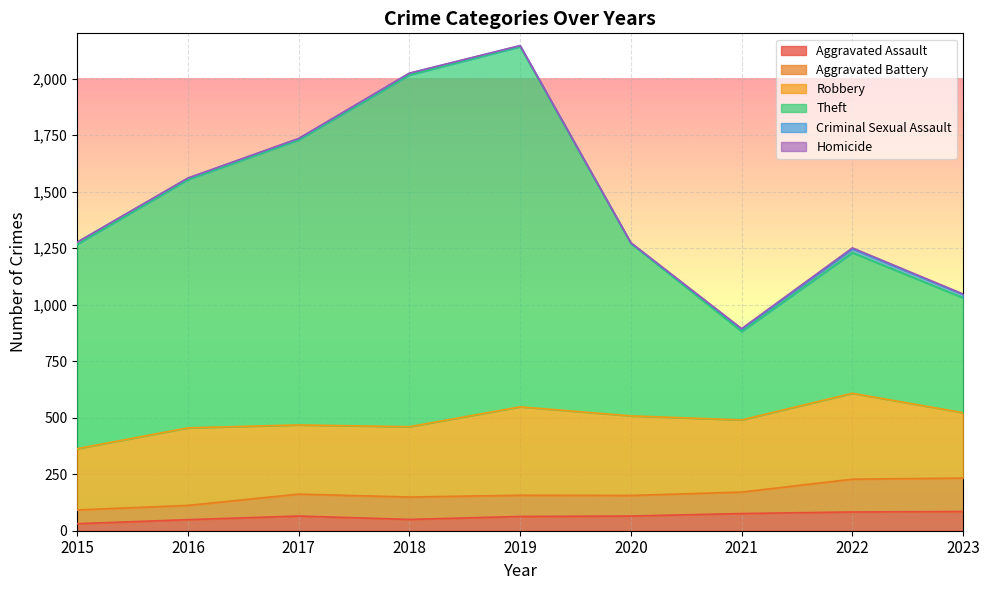

At which category does Theft reach its first local peak?

2019